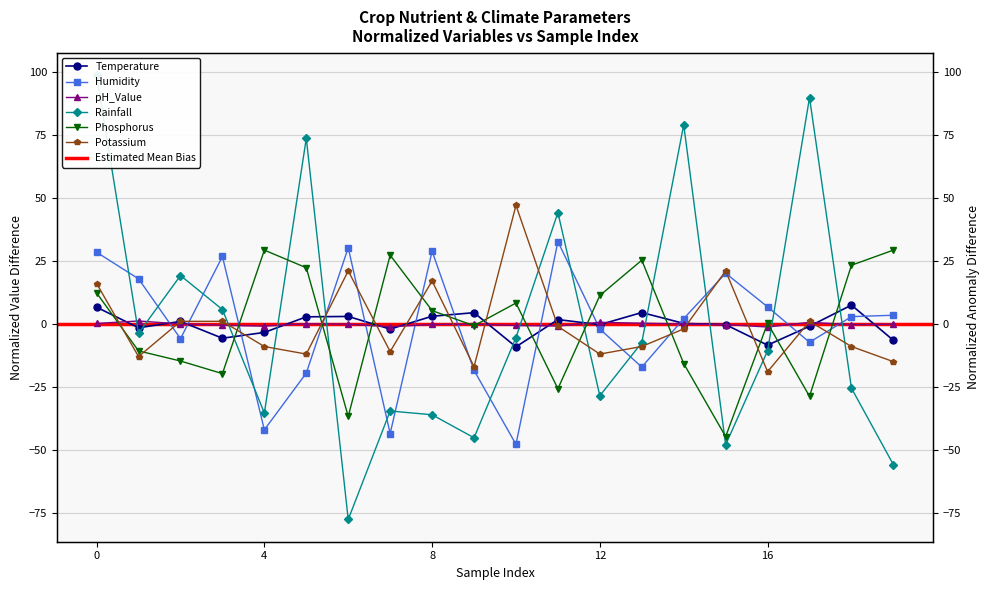

At which label is Temperature closest to 0?

15